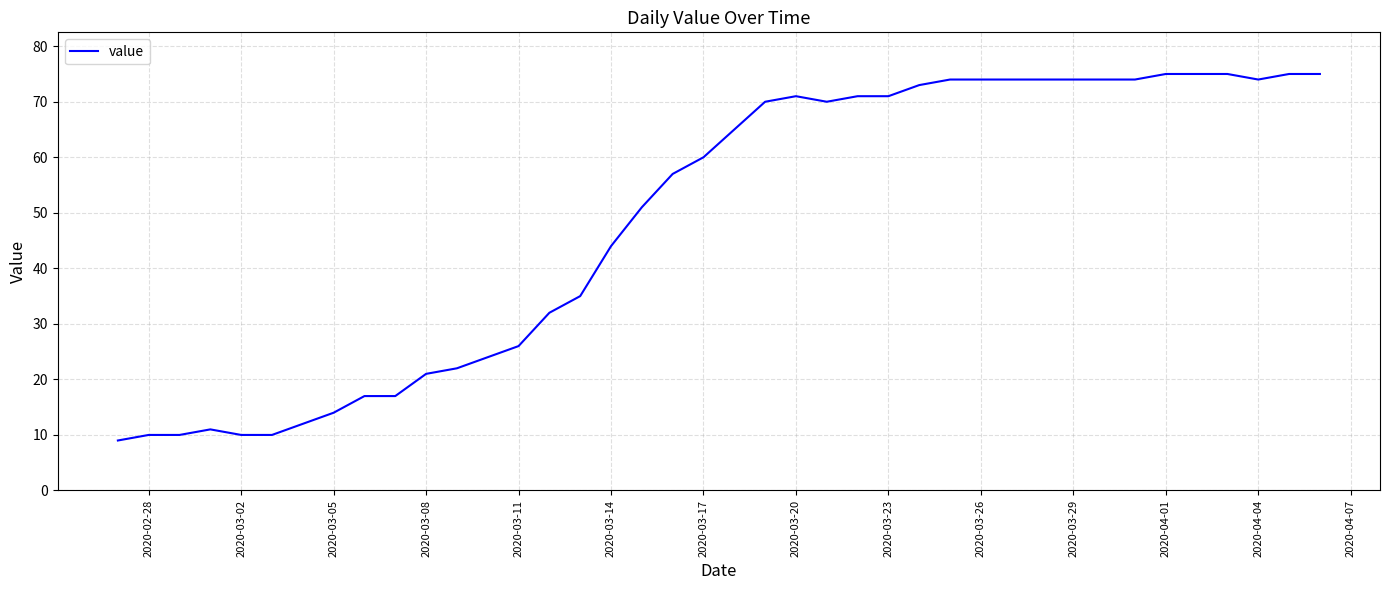

What is the difference between the maximum and minimum values?

66